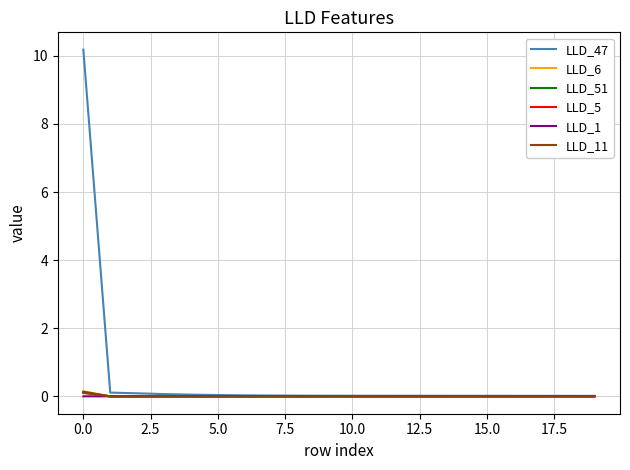

Which series has the largest total across all categories?

LLD_47